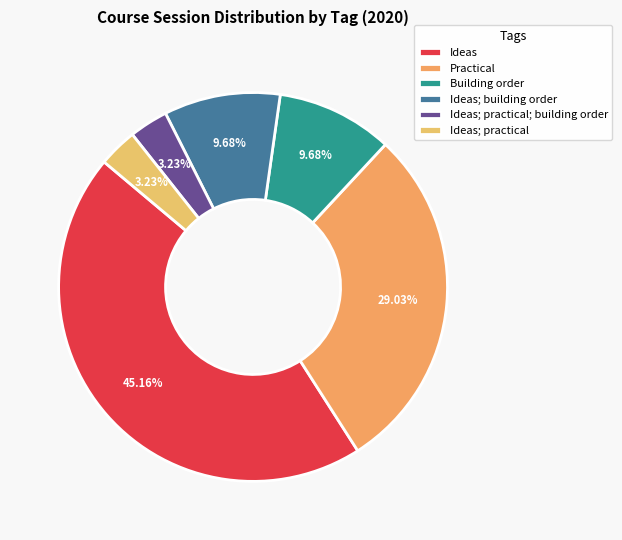

To the nearest percent, what is the combined percentage of Ideas; building order and Ideas; practical?

13%